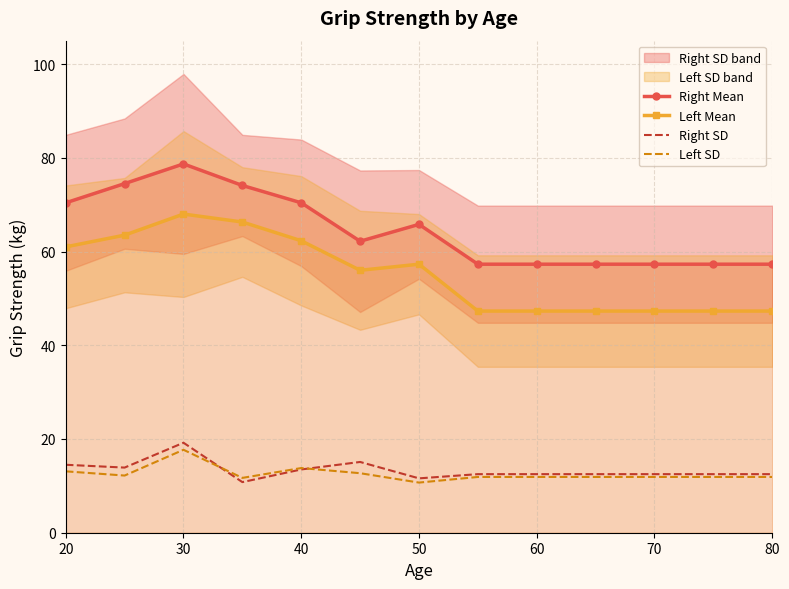

What is the approximate value of Left Mean at 70?

47.3